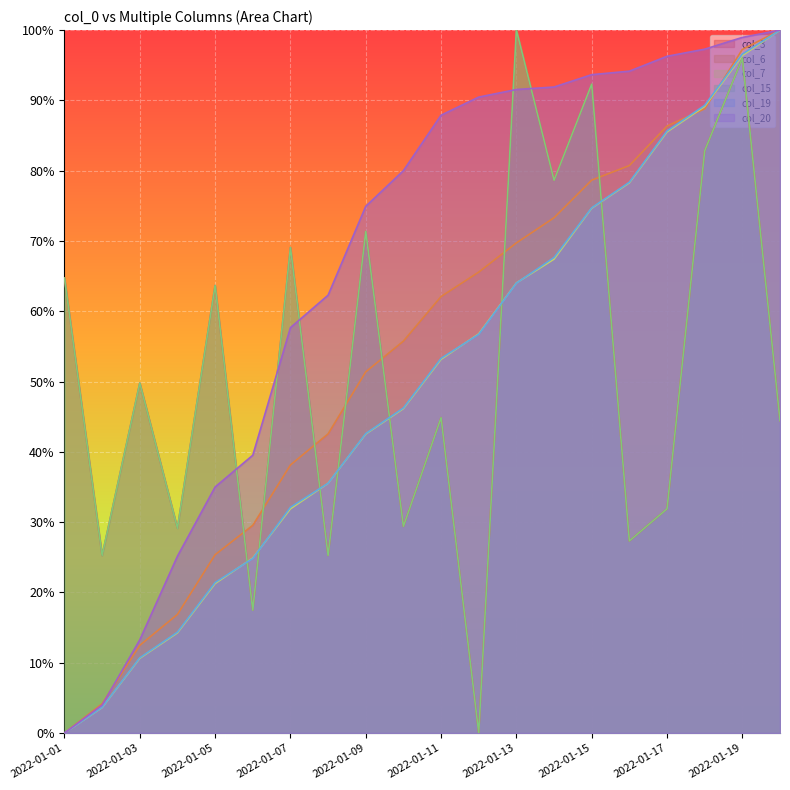

True or false: col_6 has more than 0 points higher than both neighbors.

False